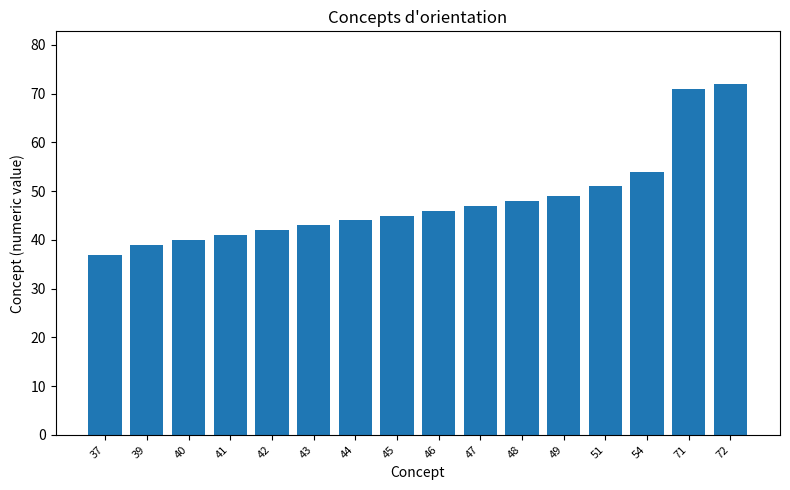

Reading left to right, what are all the values shown in this chart?

37	39	40	41	42	43	44	45	46	47	48	49	51	54	71	72